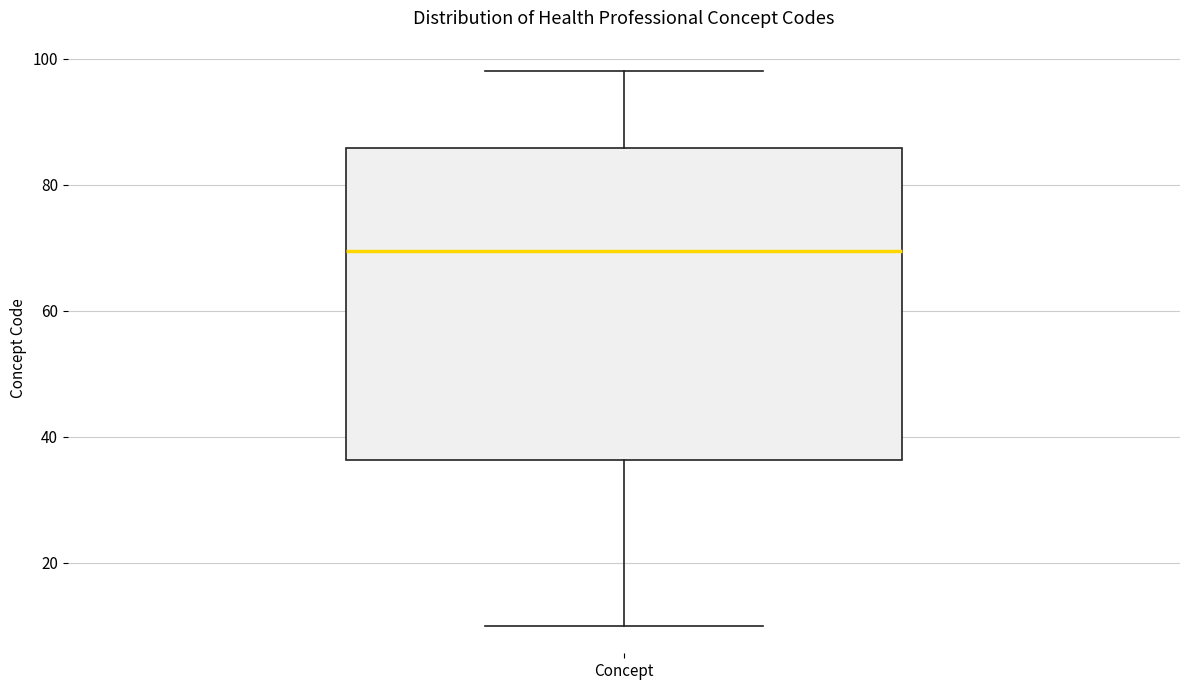

Where does the upper whisker of the box for Concept end on the y-axis? The values are not printed on the chart, so give them approximately, as read against the axis.

98